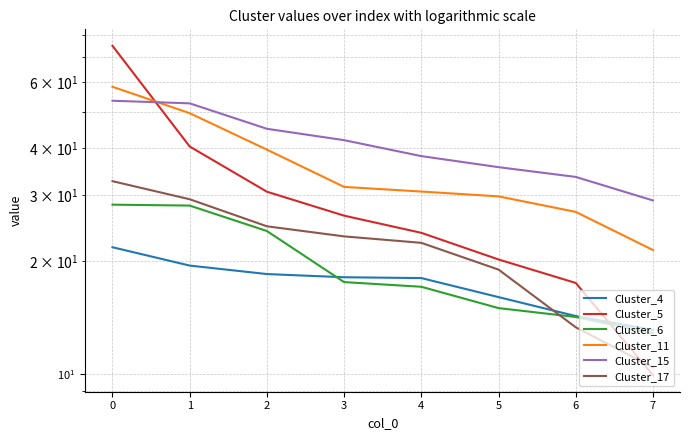

How many times do Cluster_11 and Cluster_5 cross each other?

1